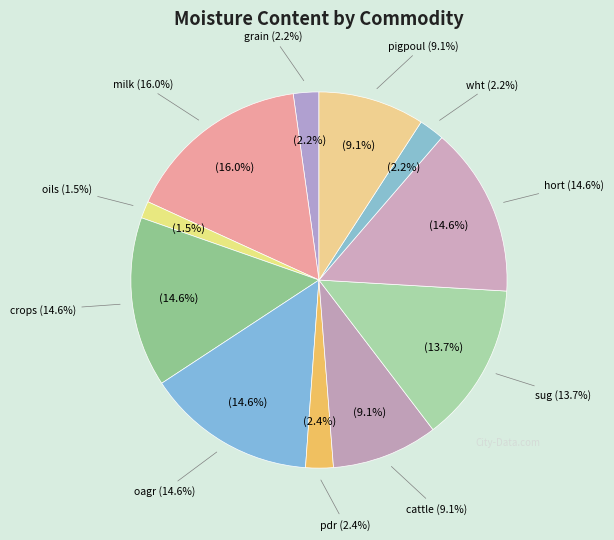

Which category has the biggest portion of the pie?

milk